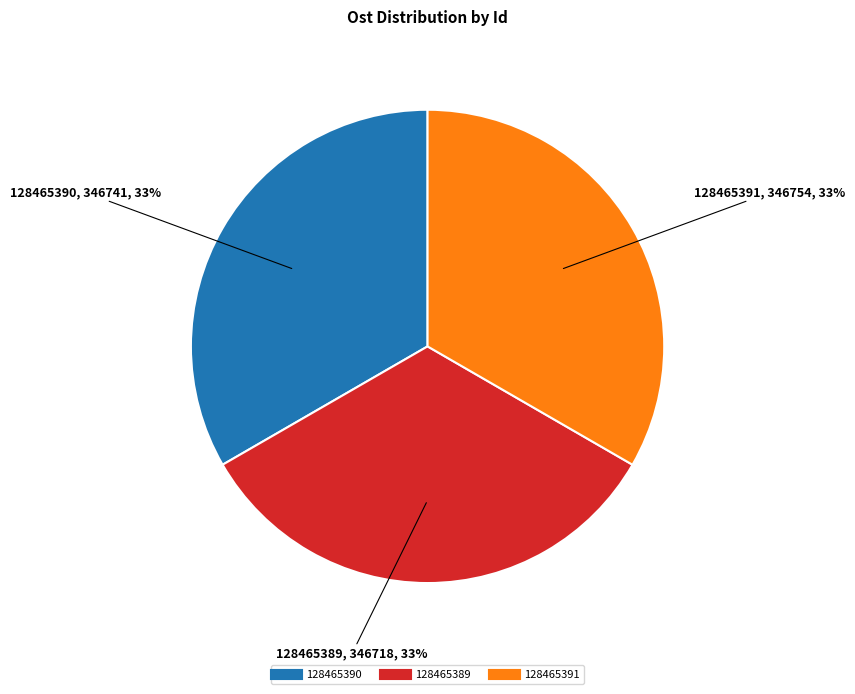

To the nearest percent, what is the combined percentage of 128465391 and 128465389?

67%